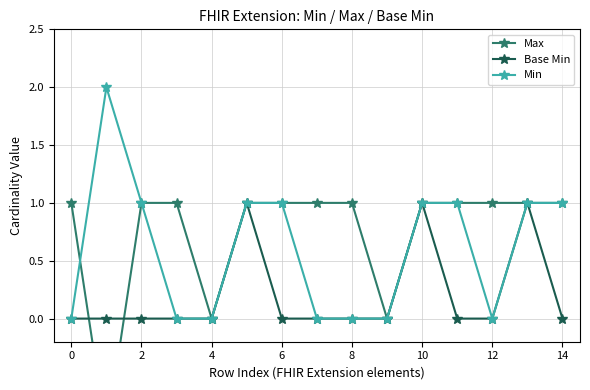

List the series in order of their peak value, highest first.

Min, Max, Base Min